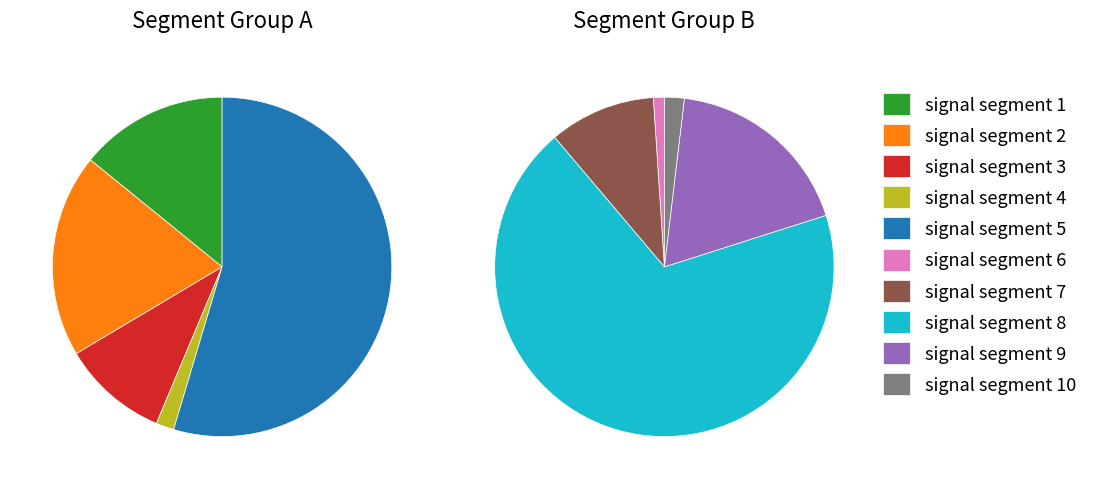

What portion of the pie excludes signal segment 1?

94.7%